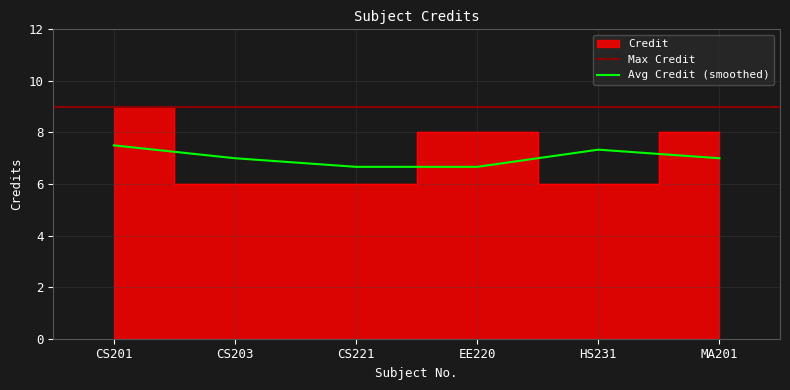

How many points are higher than both their immediate neighbors (excluding endpoints)?

1